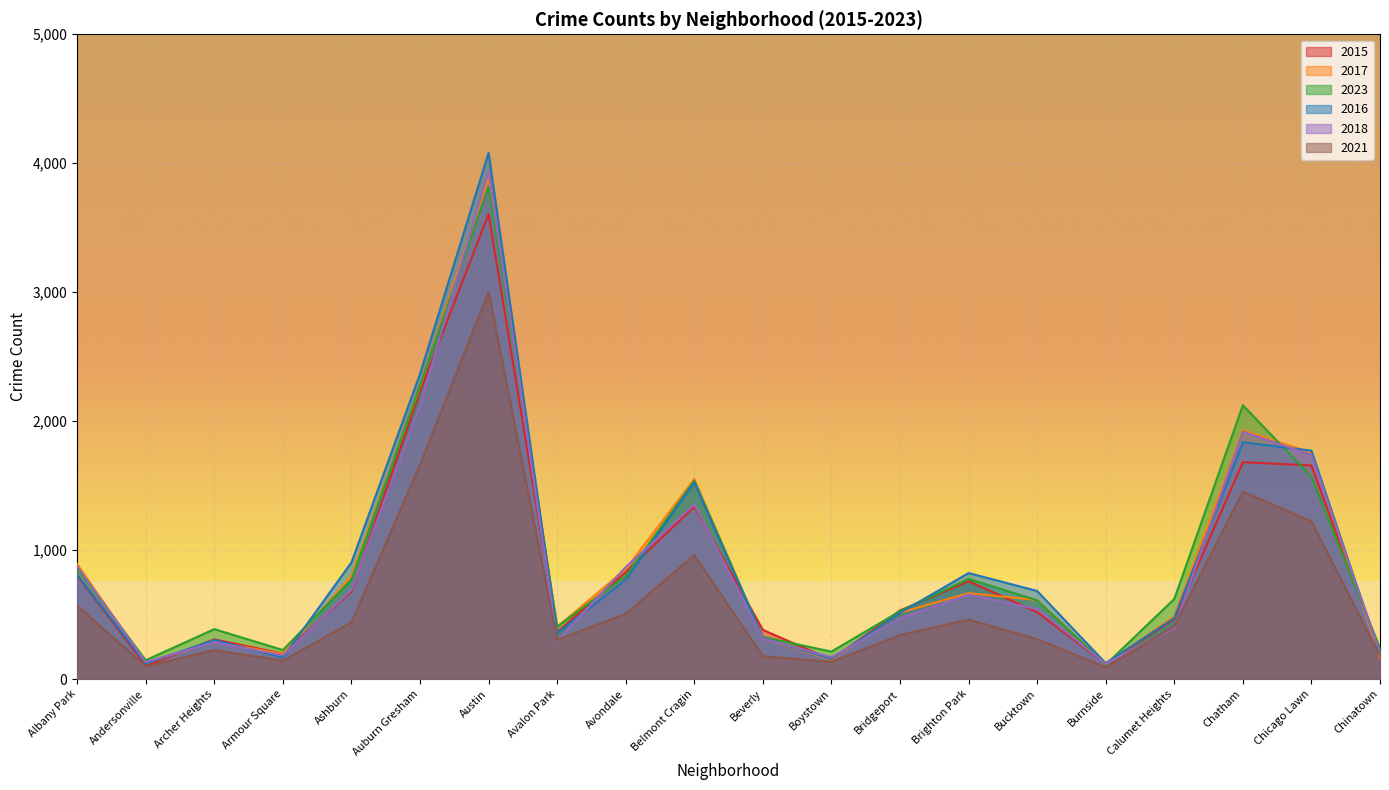

Is it true that 2023 equals 3684 at Chatham?

False